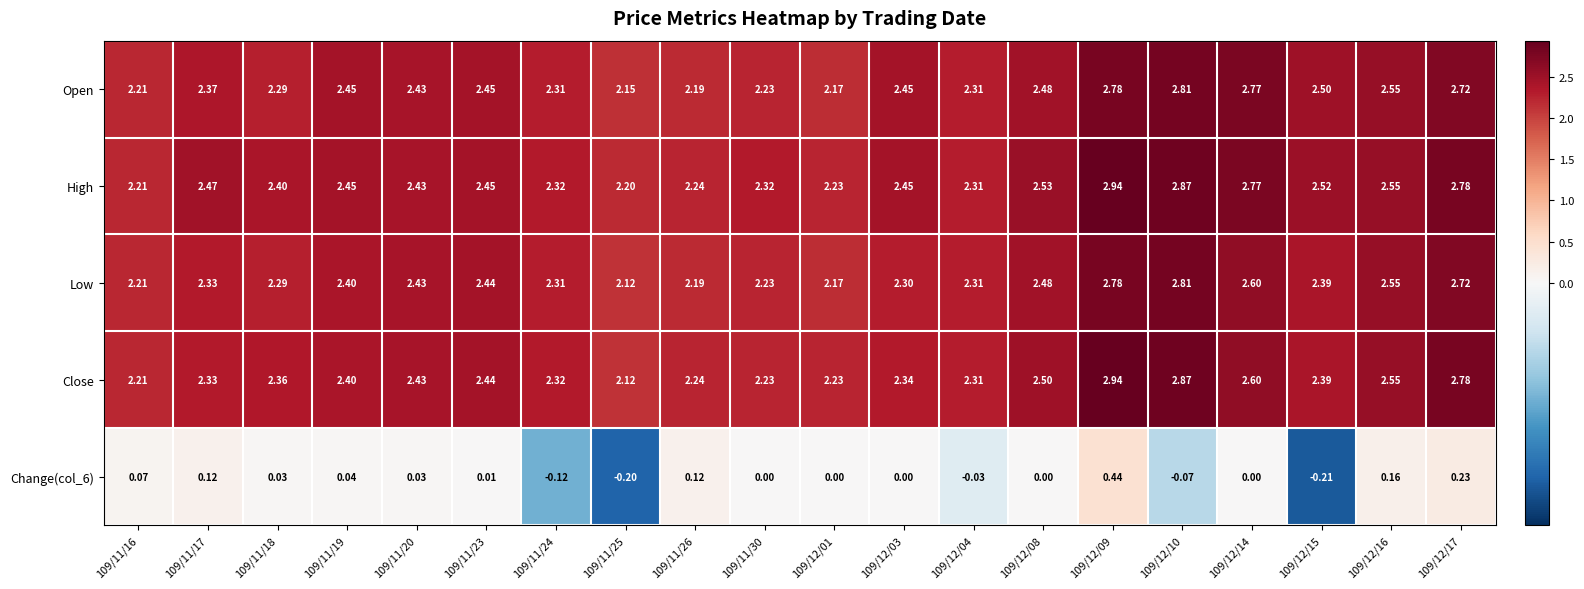

Which series has the widest spread of values?

Close